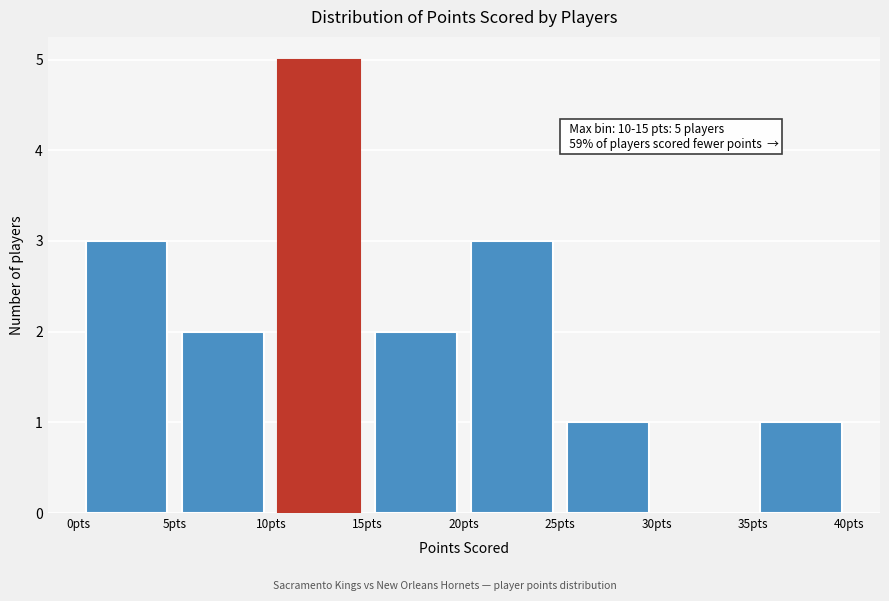

Which range on the x-axis has the tallest bar?

10 to 15